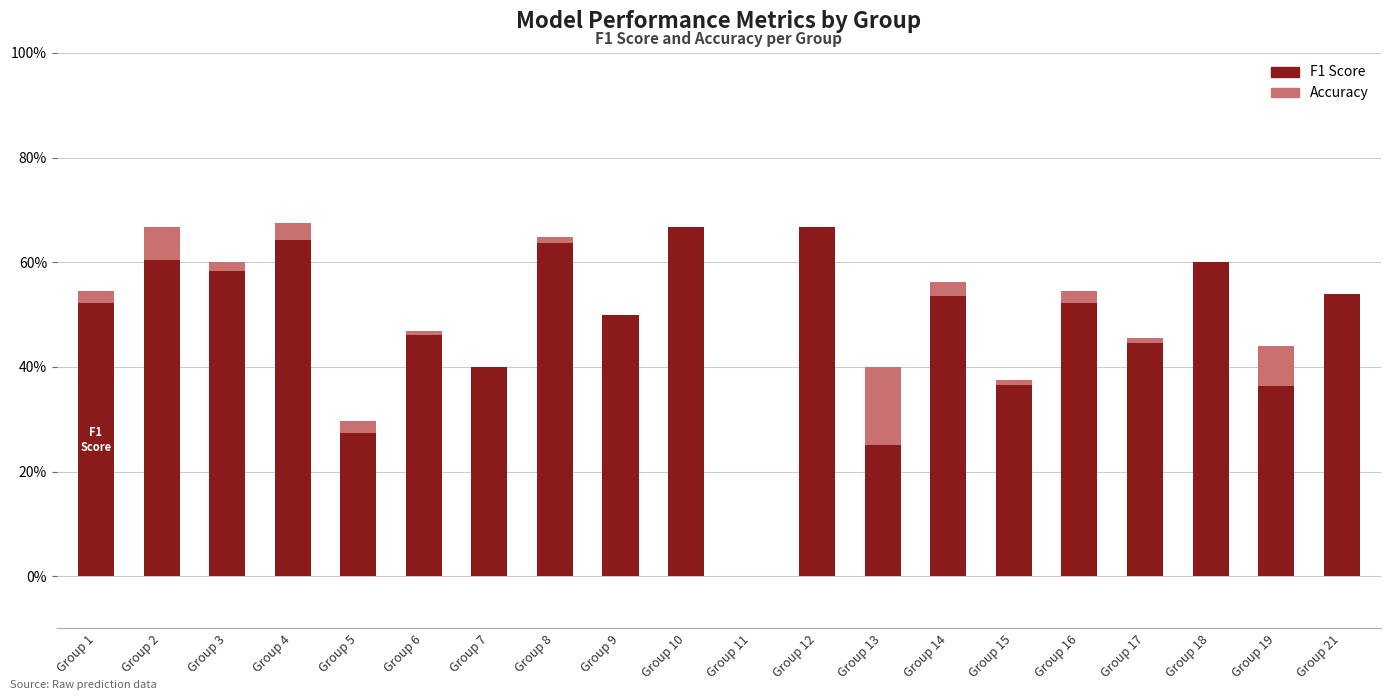

True or false: accuracy has a value of 0.0 at Group 1.

False